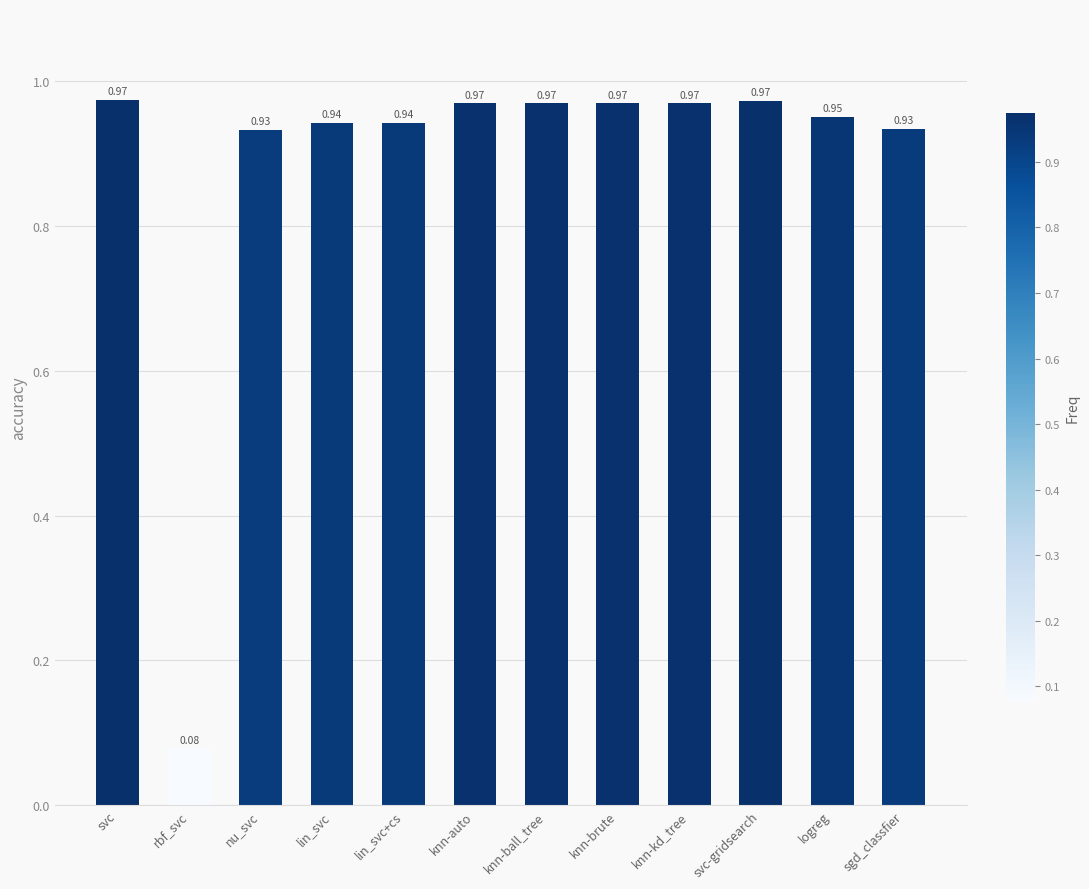

What is the label of the 6th bar from the right?

knn-ball_tree